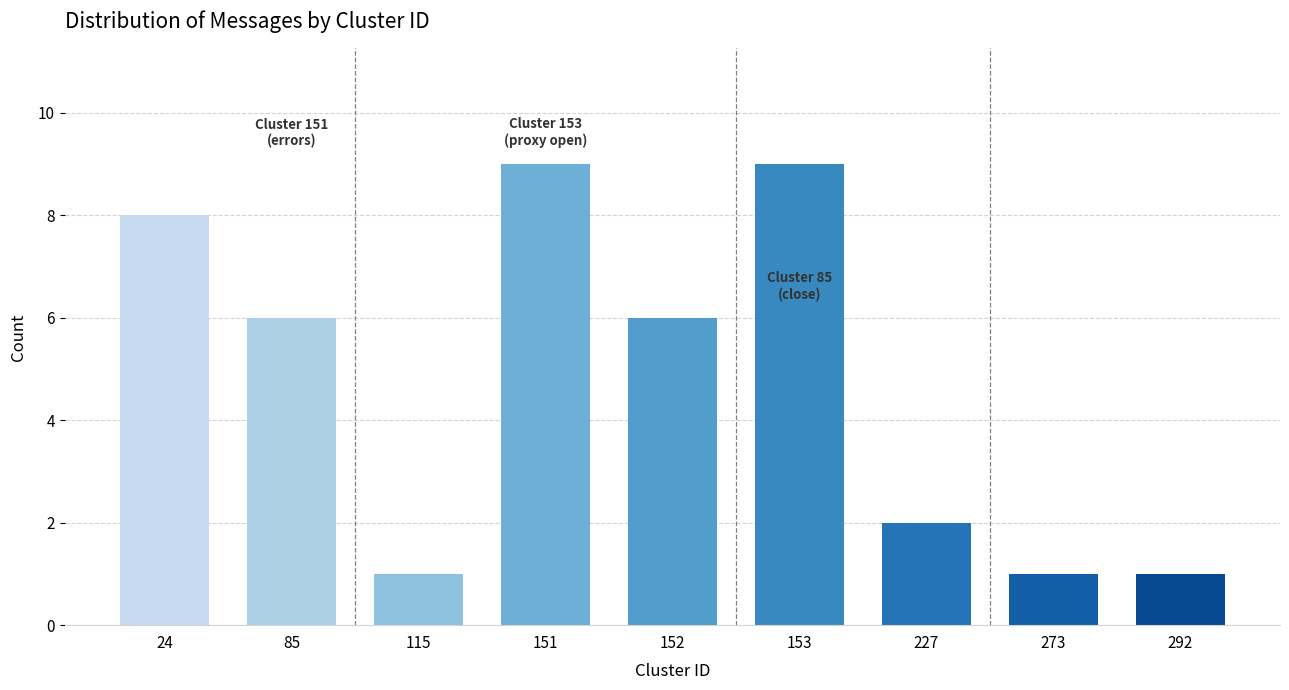

Reading left to right, extract all data points from this chart.

24=8	85=6	115=1	151=9	152=6	153=9	227=2	273=1	292=1